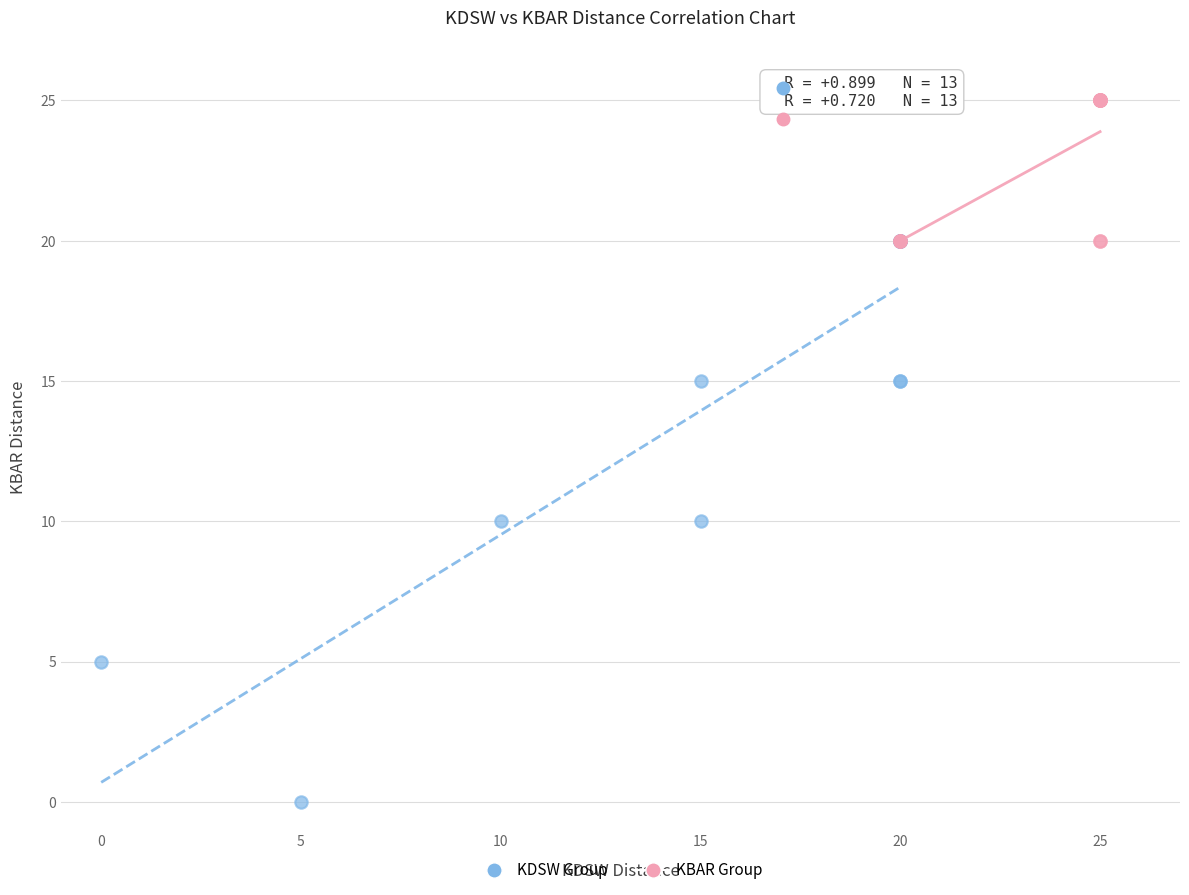

Which series has the largest Y range (max minus min)?

KDSW Group